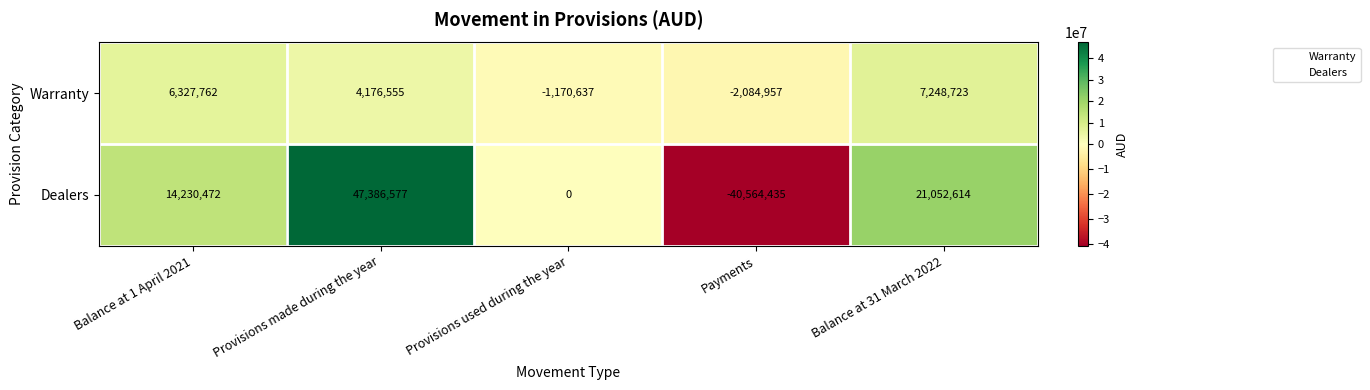

At Balance at 31 March 2022, list the series in order from largest to smallest.

Dealers, Warranty